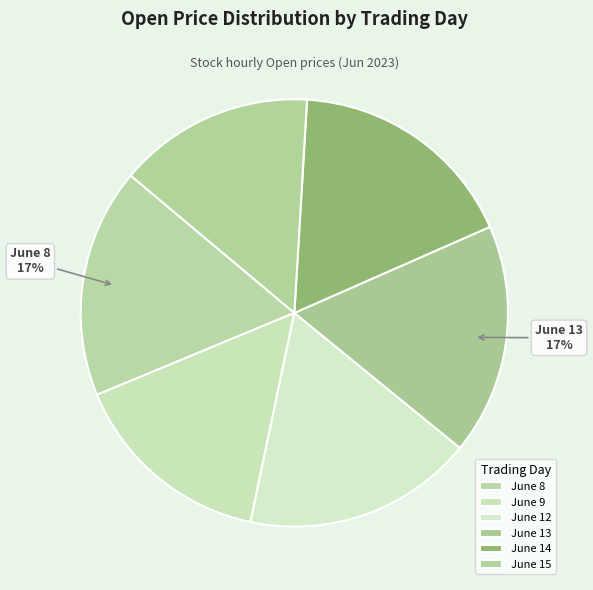

Is there a majority slice in this chart?

No